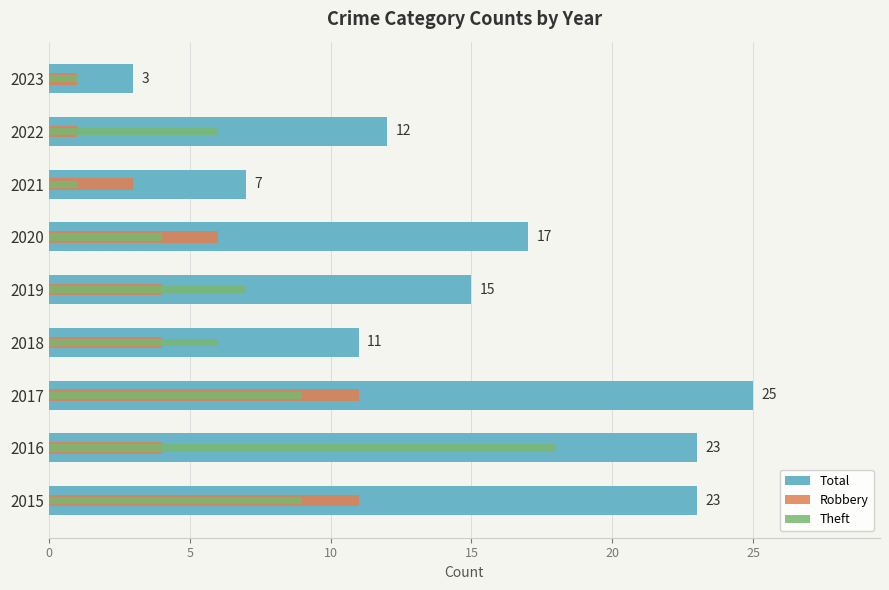

What is the sum of all Robbery values?

45